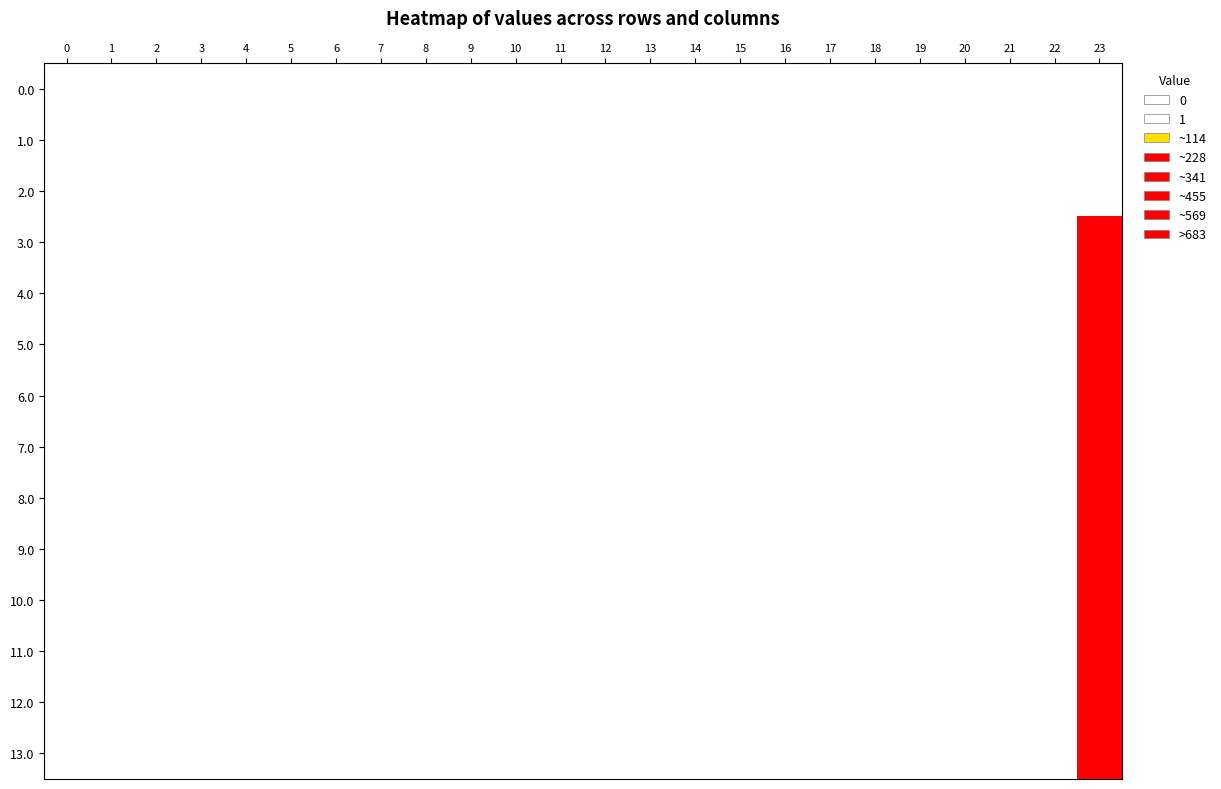

Reading left to right, list all the values displayed in this chart.

0.0: 0=0.0	1=0.0	2=0.0	3=0.0	4=0.0	5=0.0	6=0.0	7=0.0	8=0.0	9=0.0	10=0.0	11=0.0	12=0.0	13=0.0	14=0.0	15=0.0	16=0.0	17=0.0	18=0.0	19=0.0	20=0.0	21=0.0	22=0.0	23=0.0
1.0: 0=0.0	1=0.0	2=0.0	3=0.0	4=0.0	5=0.0	6=0.0	7=0.0	8=0.0	9=0.0	10=0.0	11=0.0	12=0.0	13=0.0	14=0.0	15=0.0	16=0.0	17=0.0	18=0.0	19=0.0	20=0.0	21=0.0	22=0.0	23=0.0
2.0: 0=0.0	1=0.0	2=0.0	3=0.0	4=0.0	5=0.0	6=0.0	7=0.0	8=0.0	9=0.0	10=0.0	11=0.0	12=0.0	13=0.0	14=0.0	15=0.0	16=0.0	17=0.0	18=0.0	19=0.0	20=0.0	21=0.0	22=0.0	23=0.0
3.0: 0=0.0	1=0.0	2=0.0	3=0.0	4=0.0	5=0.0	6=0.0	7=0.0	8=0.0	9=0.0	10=0.0	11=0.0	12=0.0	13=0.0	14=0.0	15=0.0	16=0.0	17=0.0	18=0.0	19=0.0	20=0.0	21=0.0	22=0.0	23=683.8
4.0: 0=0.0	1=0.0	2=0.0	3=0.0	4=0.0	5=0.0	6=0.0	7=0.0	8=0.0	9=0.0	10=0.0	11=0.0	12=0.0	13=0.0	14=0.0	15=0.0	16=0.0	17=0.0	18=0.0	19=0.0	20=0.0	21=0.0	22=0.0	23=683.8
5.0: 0=0.0	1=0.0	2=0.0	3=0.0	4=0.0	5=0.0	6=0.0	7=0.0	8=0.0	9=0.0	10=0.0	11=0.0	12=0.0	13=0.0	14=0.0	15=0.0	16=0.0	17=0.0	18=0.0	19=0.0	20=0.0	21=0.0	22=0.0	23=683.8
6.0: 0=0.0	1=0.0	2=0.0	3=0.0	4=0.0	5=0.0	6=0.0	7=0.0	8=0.0	9=0.0	10=0.0	11=0.0	12=0.0	13=0.0	14=0.0	15=0.0	16=0.0	17=0.0	18=0.0	19=0.0	20=0.0	21=0.0	22=0.0	23=683.8
7.0: 0=0.0	1=0.0	2=0.0	3=0.0	4=0.0	5=0.0	6=0.0	7=0.0	8=0.0	9=0.0	10=0.0	11=0.0	12=0.0	13=0.0	14=0.0	15=0.0	16=0.0	17=0.0	18=0.0	19=0.0	20=0.0	21=0.0	22=0.0	23=683.8
8.0: 0=0.0	1=0.0	2=0.0	3=0.0	4=0.0	5=0.0	6=0.0	7=0.0	8=0.0	9=0.0	10=0.0	11=0.0	12=0.0	13=0.0	14=0.0	15=0.0	16=0.0	17=0.0	18=0.0	19=0.0	20=0.0	21=0.0	22=0.0	23=683.8
9.0: 0=0.0	1=0.0	2=0.0	3=0.0	4=0.0	5=0.0	6=0.0	7=0.0	8=0.0	9=0.0	10=0.0	11=0.0	12=0.0	13=0.0	14=0.0	15=0.0	16=0.0	17=0.0	18=0.0	19=0.0	20=0.0	21=0.0	22=0.0	23=683.8
10.0: 0=0.0	1=0.0	2=0.0	3=0.0	4=0.0	5=0.0	6=0.0	7=0.0	8=0.0	9=0.0	10=0.0	11=0.0	12=0.0	13=0.0	14=0.0	15=0.0	16=0.0	17=0.0	18=0.0	19=0.0	20=0.0	21=0.0	22=0.0	23=683.8
11.0: 0=0.0	1=0.0	2=0.0	3=0.0	4=0.0	5=0.0	6=0.0	7=0.0	8=0.0	9=0.0	10=0.0	11=0.0	12=0.0	13=0.0	14=0.0	15=0.0	16=0.0	17=0.0	18=0.0	19=0.0	20=0.0	21=0.0	22=0.0	23=683.8
12.0: 0=0.0	1=0.0	2=0.0	3=0.0	4=0.0	5=0.0	6=0.0	7=0.0	8=0.0	9=0.0	10=0.0	11=0.0	12=0.0	13=0.0	14=0.0	15=0.0	16=0.0	17=0.0	18=0.0	19=0.0	20=0.0	21=0.0	22=0.0	23=683.8
13.0: 0=0.0	1=0.0	2=0.0	3=0.0	4=0.0	5=0.0	6=0.0	7=0.0	8=0.0	9=0.0	10=0.0	11=0.0	12=0.0	13=0.0	14=0.0	15=0.0	16=0.0	17=0.0	18=0.0	19=0.0	20=0.0	21=0.0	22=0.0	23=683.8